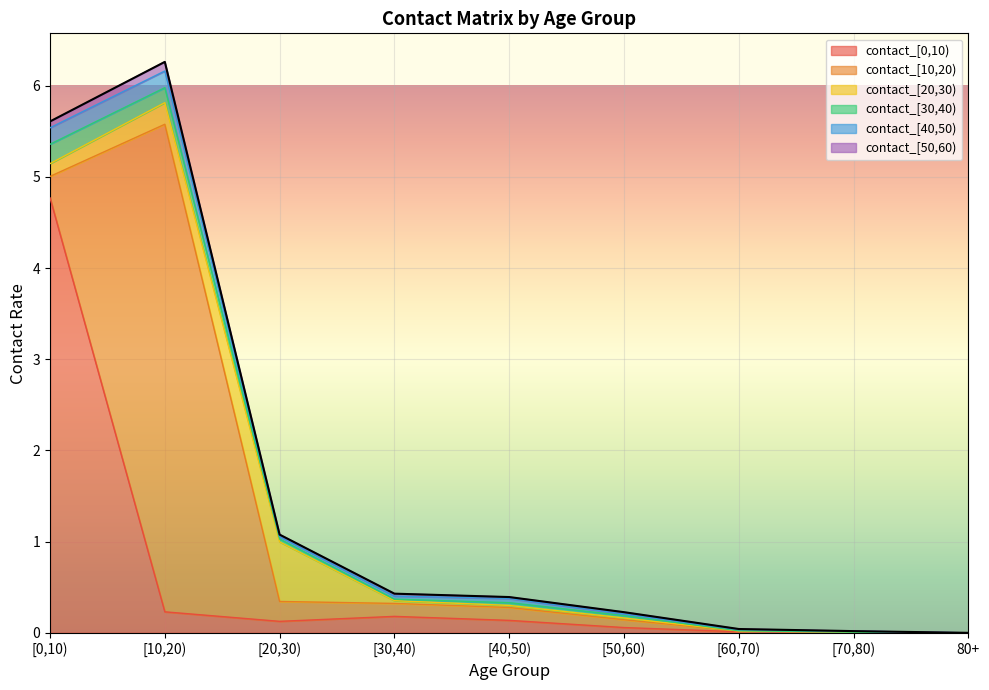

Reading left to right, transcribe all the data shown in this chart.

contact_[0,10): [0,10)=4.8	[10,20)=0.2	[20,30)=0.1	[30,40)=0.2	[40,50)=0.1	[50,60)=0.1	[60,70)=0.0	[70,80)=0.0	80+=0.0
contact_[10,20): [0,10)=0.2	[10,20)=5.3	[20,30)=0.2	[30,40)=0.1	[40,50)=0.1	[50,60)=0.1	[60,70)=0.0	[70,80)=0.0	80+=0.0
contact_[20,30): [0,10)=0.1	[10,20)=0.2	[20,30)=0.7	[30,40)=0.0	[40,50)=0.0	[50,60)=0.0	[60,70)=0.0	[70,80)=0.0	80+=0.0
contact_[30,40): [0,10)=0.2	[10,20)=0.2	[20,30)=0.0	[30,40)=0.0	[40,50)=0.0	[50,60)=0.0	[60,70)=0.0	[70,80)=0.0	80+=0.0
contact_[40,50): [0,10)=0.2	[10,20)=0.2	[20,30)=0.0	[30,40)=0.0	[40,50)=0.0	[50,60)=0.0	[60,70)=0.0	[70,80)=0.0	80+=0.0
contact_[50,60): [0,10)=0.1	[10,20)=0.1	[20,30)=0.0	[30,40)=0.0	[40,50)=0.0	[50,60)=0.0	[60,70)=0.0	[70,80)=0.0	80+=0.0